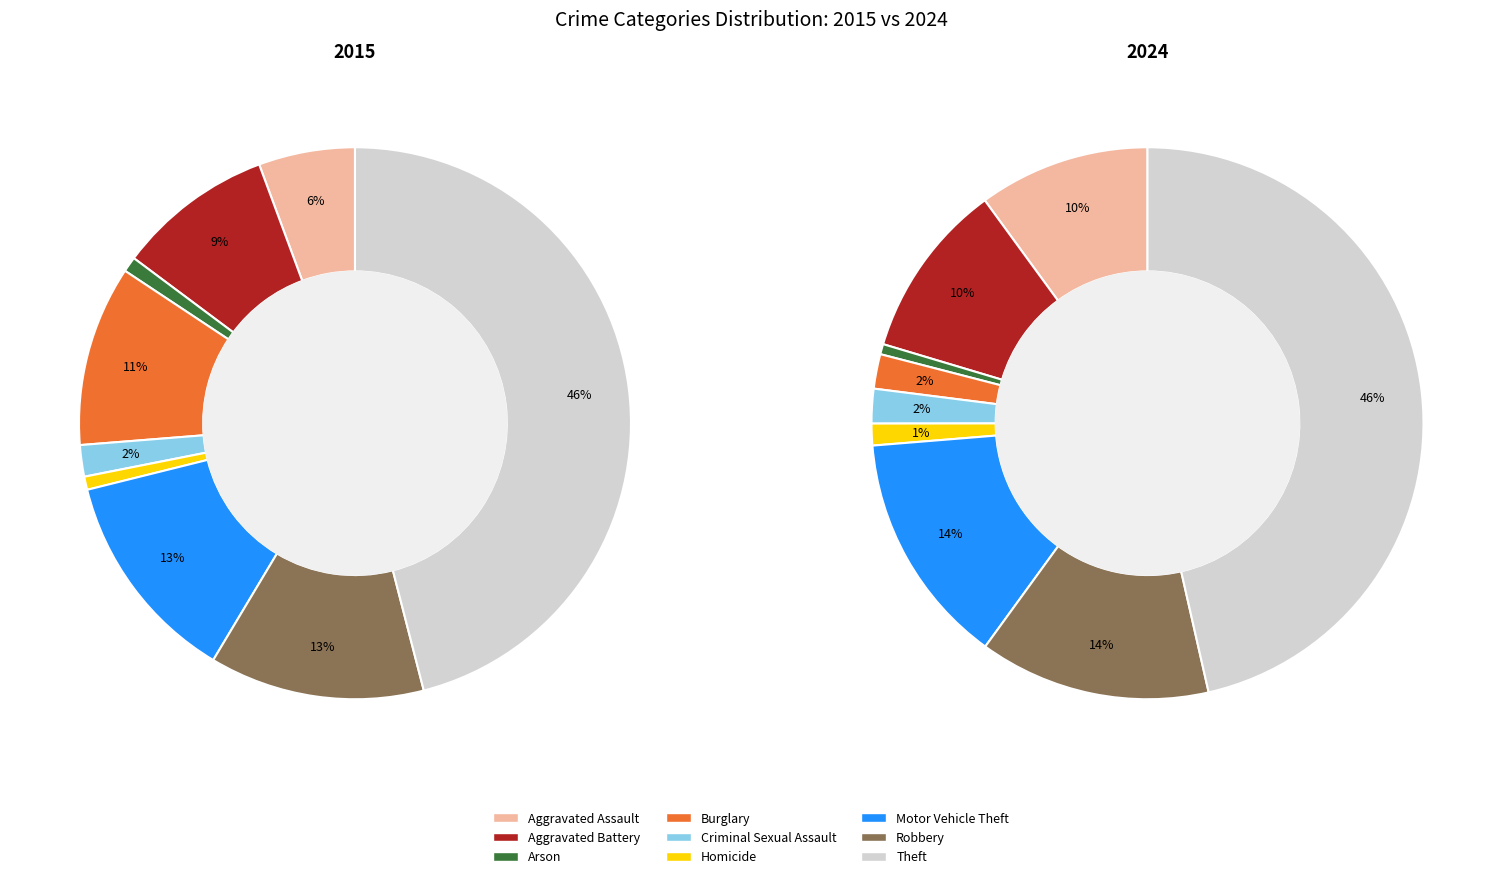

Combined, what portion of the pie is Motor Vehicle Theft and Homicide?

13.3%